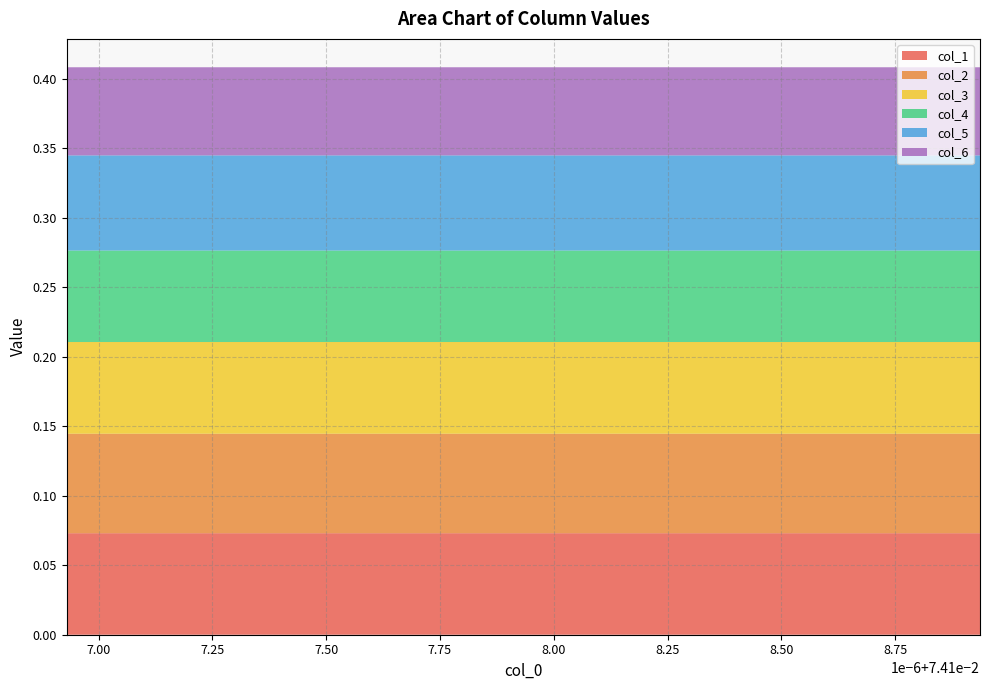

Reading left to right, what are all the values shown in this chart?

col_1: 0=0.1	1=0.1	2=0.1	3=0.1	4=0.1	5=0.1	6=0.1	7=0.1	8=0.1	9=0.1	10=0.1	11=0.1	12=0.1	13=0.1	14=0.1	15=0.1	16=0.1	17=0.1
col_2: 0=0.1	1=0.1	2=0.1	3=0.1	4=0.1	5=0.1	6=0.1	7=0.1	8=0.1	9=0.1	10=0.1	11=0.1	12=0.1	13=0.1	14=0.1	15=0.1	16=0.1	17=0.1
col_3: 0=0.1	1=0.1	2=0.1	3=0.1	4=0.1	5=0.1	6=0.1	7=0.1	8=0.1	9=0.1	10=0.1	11=0.1	12=0.1	13=0.1	14=0.1	15=0.1	16=0.1	17=0.1
col_4: 0=0.1	1=0.1	2=0.1	3=0.1	4=0.1	5=0.1	6=0.1	7=0.1	8=0.1	9=0.1	10=0.1	11=0.1	12=0.1	13=0.1	14=0.1	15=0.1	16=0.1	17=0.1
col_5: 0=0.1	1=0.1	2=0.1	3=0.1	4=0.1	5=0.1	6=0.1	7=0.1	8=0.1	9=0.1	10=0.1	11=0.1	12=0.1	13=0.1	14=0.1	15=0.1	16=0.1	17=0.1
col_6: 0=0.1	1=0.1	2=0.1	3=0.1	4=0.1	5=0.1	6=0.1	7=0.1	8=0.1	9=0.1	10=0.1	11=0.1	12=0.1	13=0.1	14=0.1	15=0.1	16=0.1	17=0.1